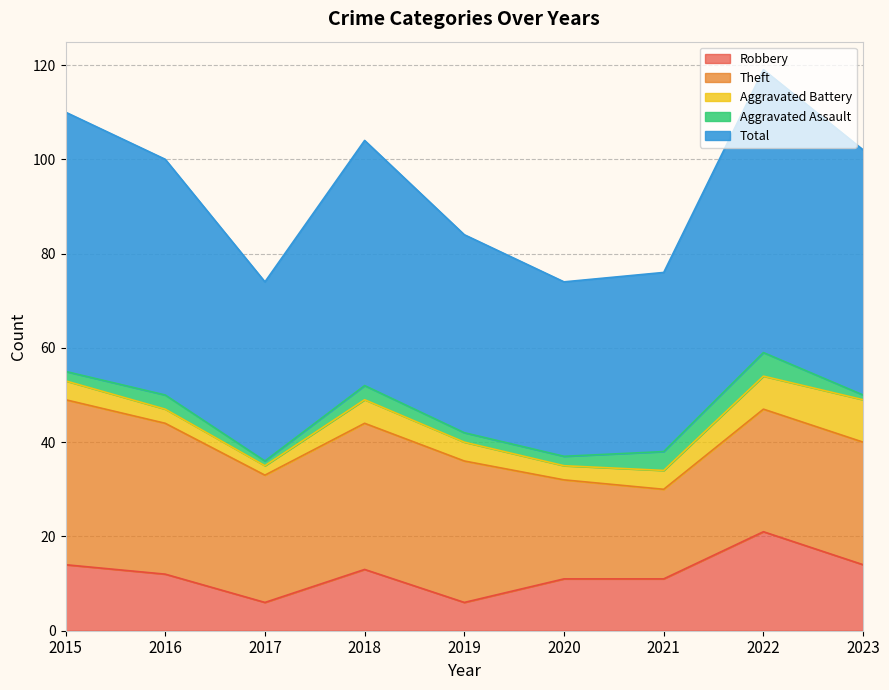

Rank the categories by Total value from lowest to highest.

2020, 2017, 2021, 2019, 2016, 2018, 2023, 2015, 2022